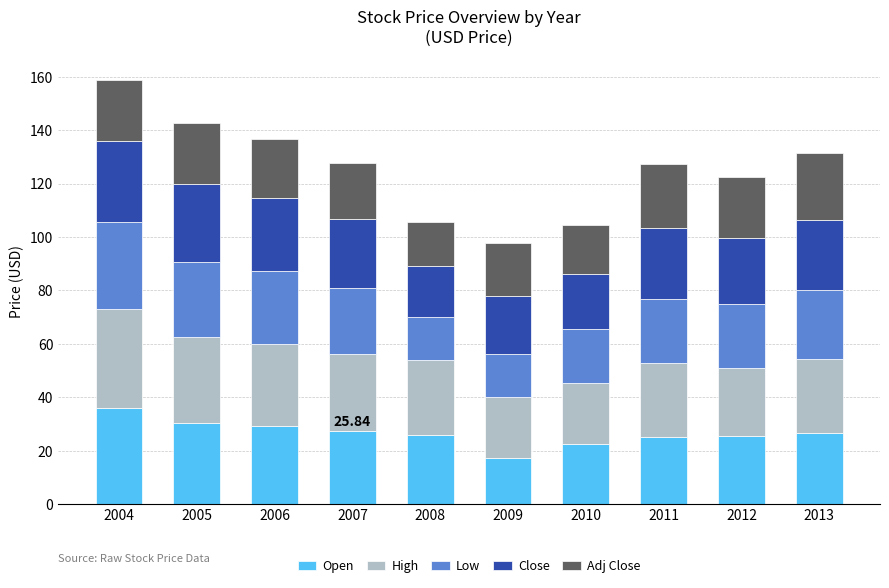

What is the total value across all series at 2007?

127.9